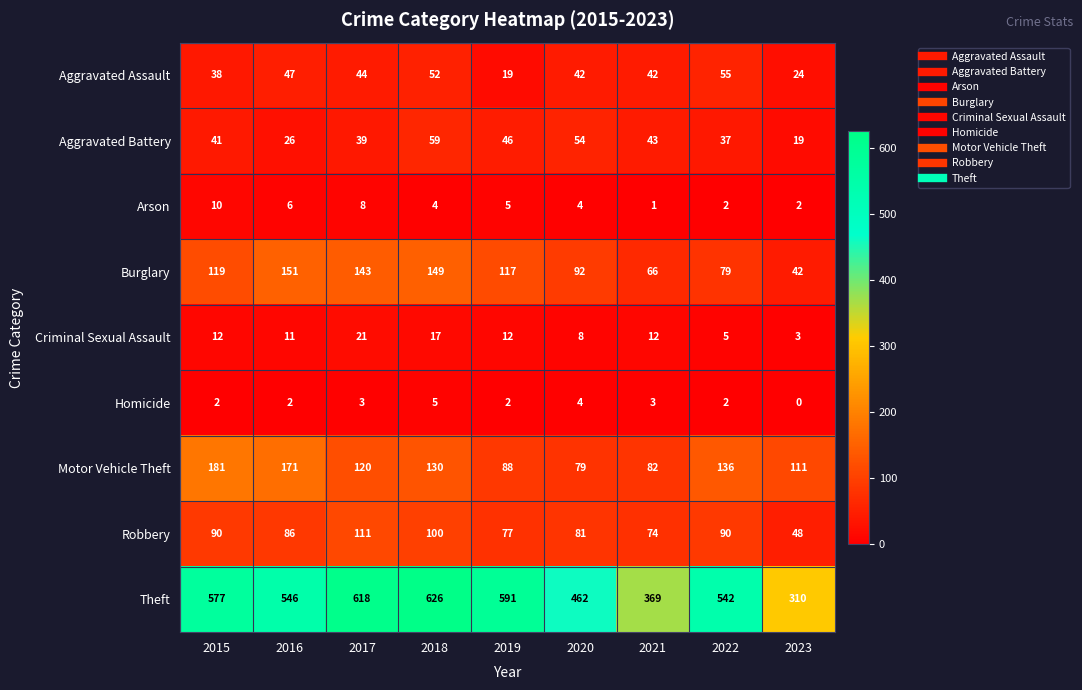

Is it true that Burglary equals 234 at 2018?

False